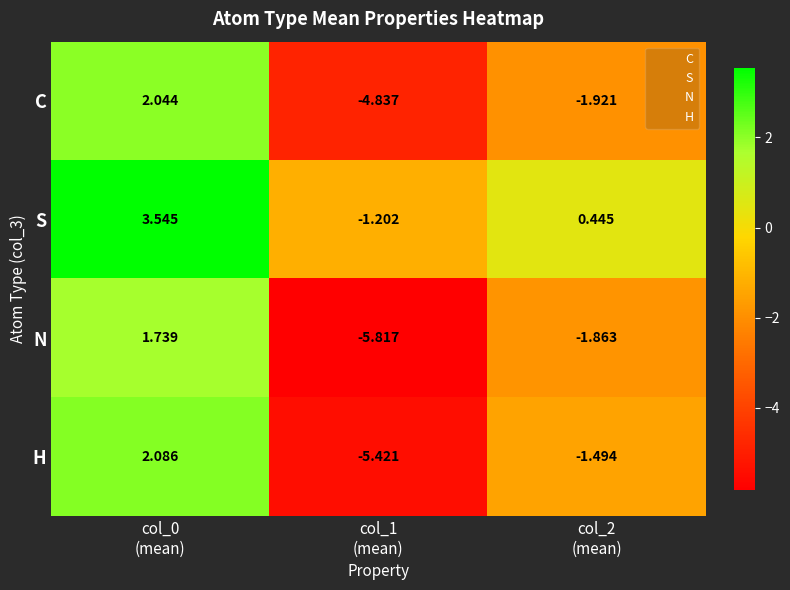

List the series in order of their peak value, lowest first.

N, C, H, S